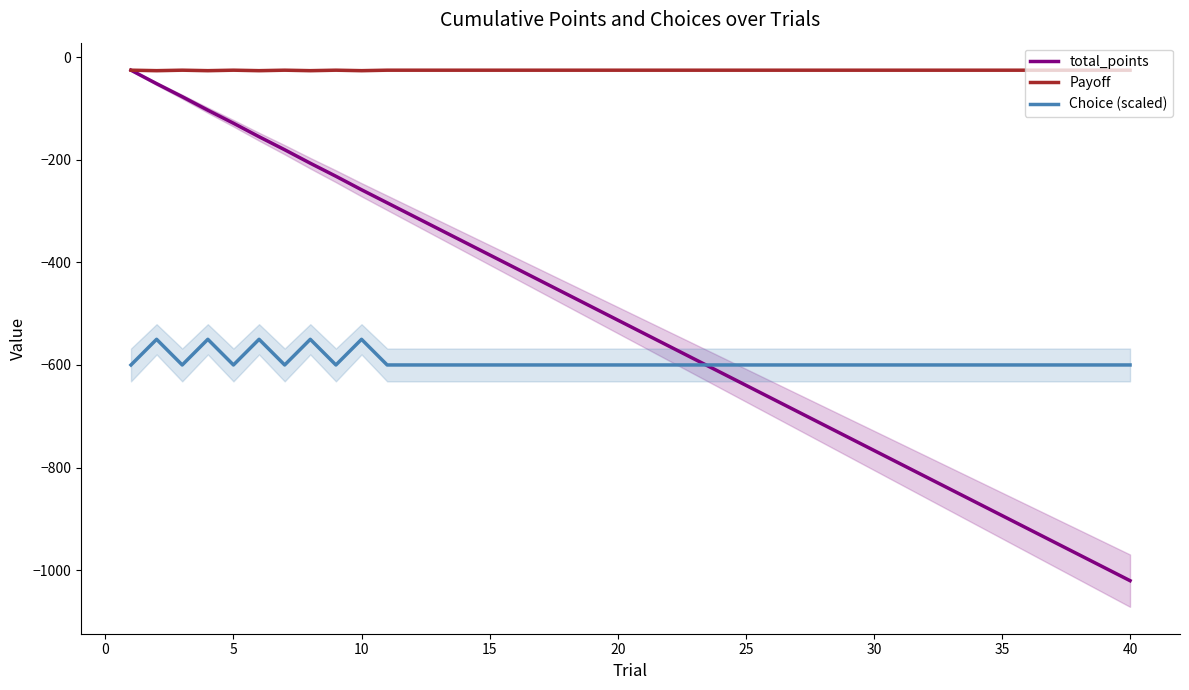

List the series in order of their peak value, highest first.

total_points, Payoff, Choice (scaled)